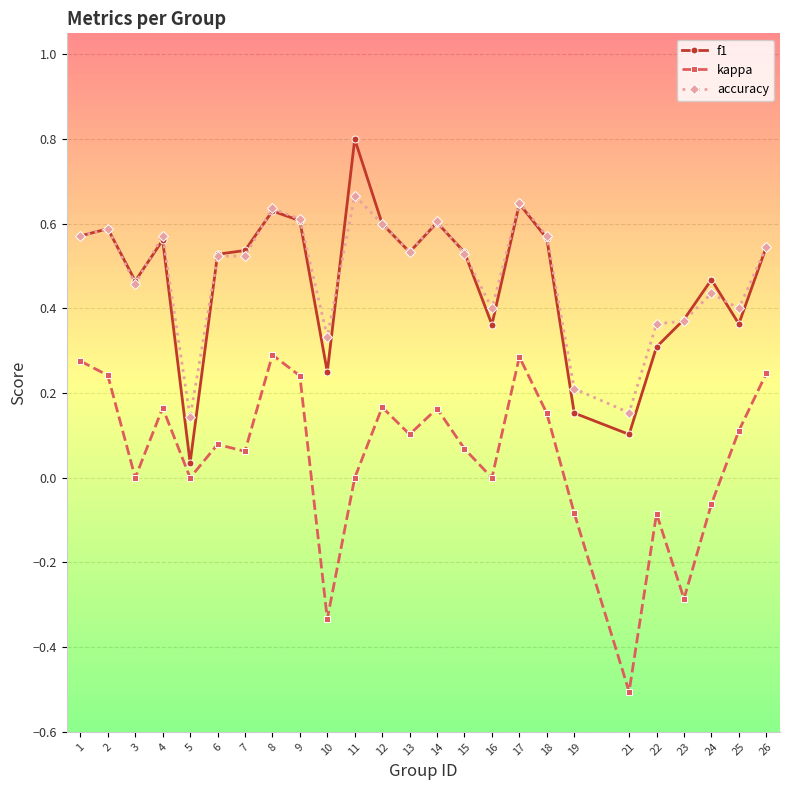

What is the maximum value shown in the chart?

0.8